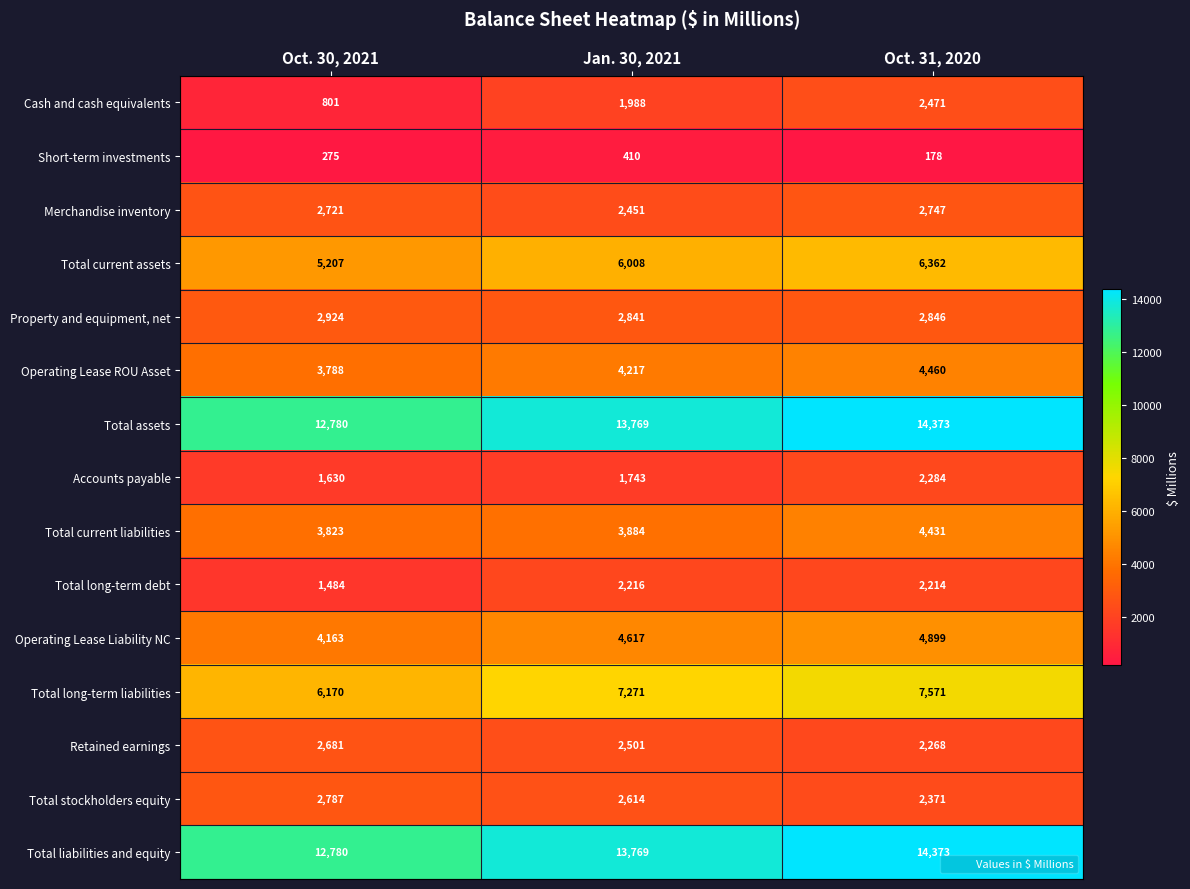

The Total current liabilities series shows 3823 at Oct. 30, 2021. True or false?

True